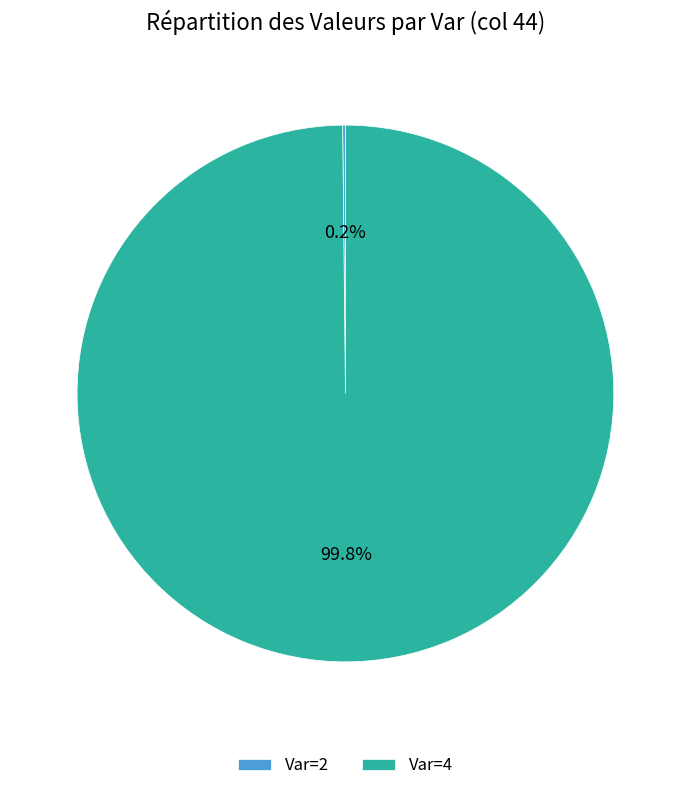

Is Var=4 the majority of the pie?

Yes